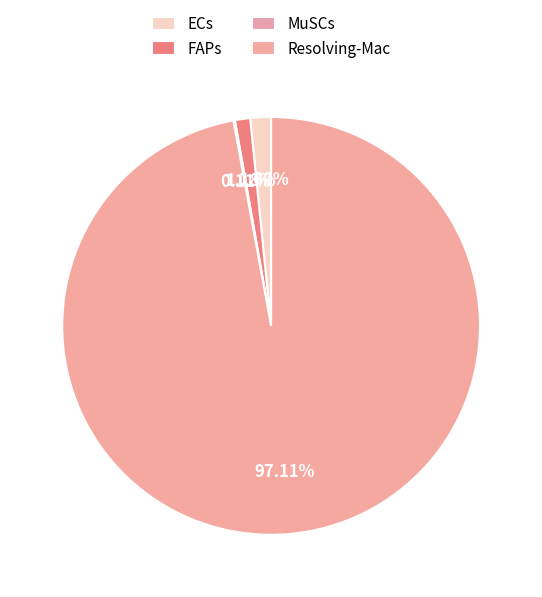

Which category has the biggest portion of the pie?

Resolving-Mac